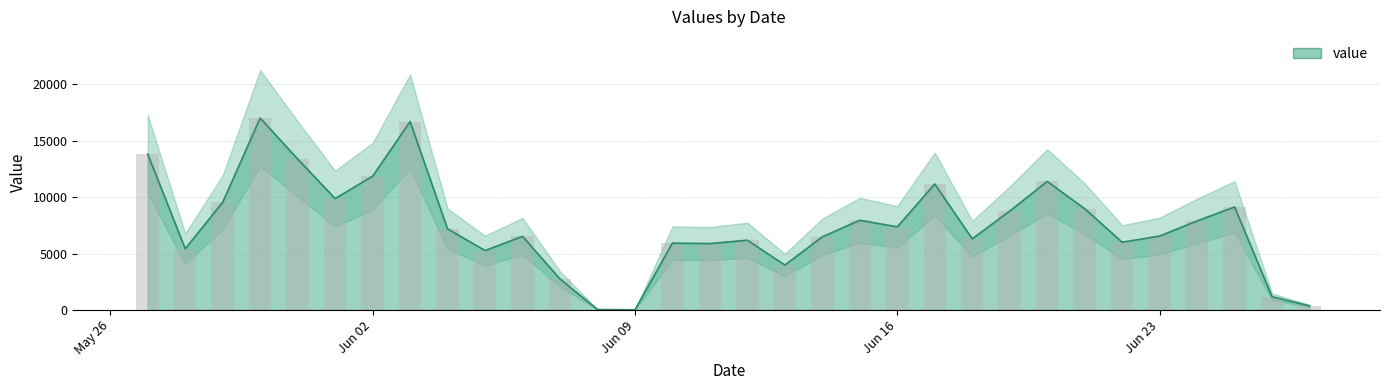

List the labels in order of value, largest first.

2014-05-30, 2014-06-03, 2014-05-27, 2014-05-31, 2014-06-02, 2014-06-20, 2014-06-17, 2014-06-01, 2014-05-29, 2014-06-25, 2014-06-21, 2014-06-19, 2014-06-15, 2014-06-24, 2014-06-16, 2014-06-04, 2014-06-23, 2014-06-06, 2014-06-14, 2014-06-18, 2014-06-12, 2014-06-22, 2014-06-10, 2014-06-11, 2014-05-28, 2014-06-05, 2014-06-13, 2014-06-07, 2014-06-26, 2014-06-27, 2014-06-08, 2014-06-09